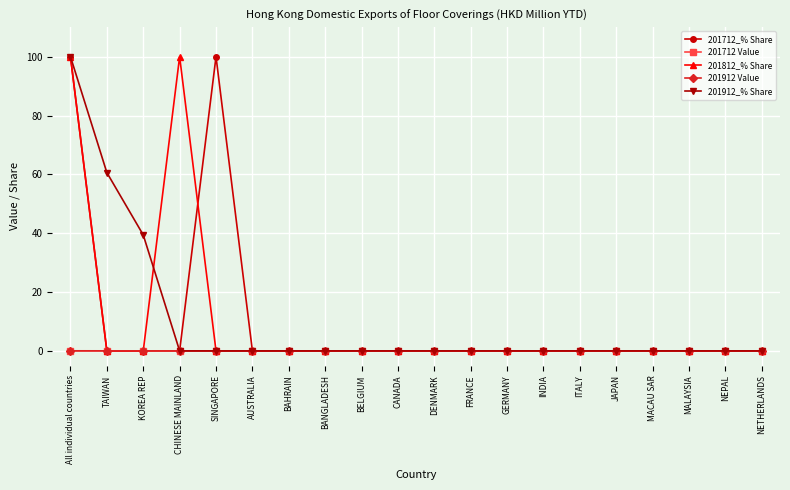

In 201712 Value, how many points are higher than both neighbors (excluding endpoints)?

1